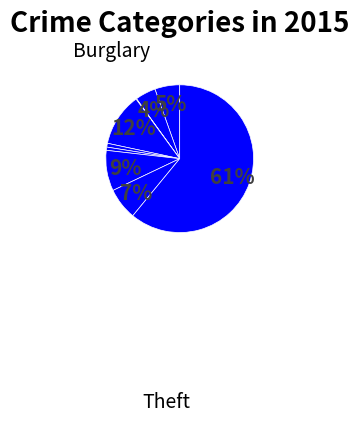

Count the number of slices in the pie.

9